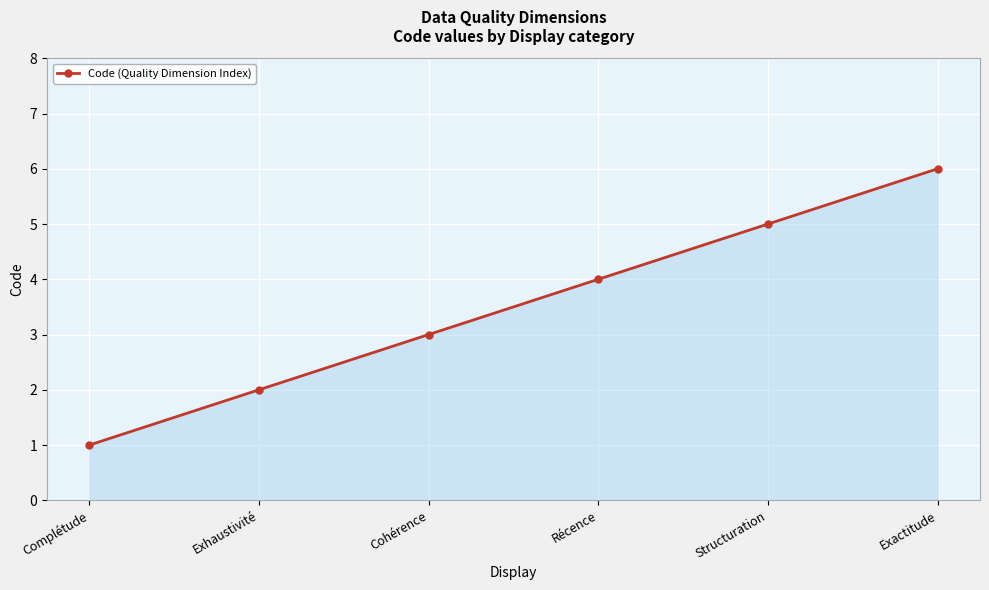

List the labels in order of value, smallest first.

Complétude, Exhaustivité, Cohérence, Récence, Structuration, Exactitude